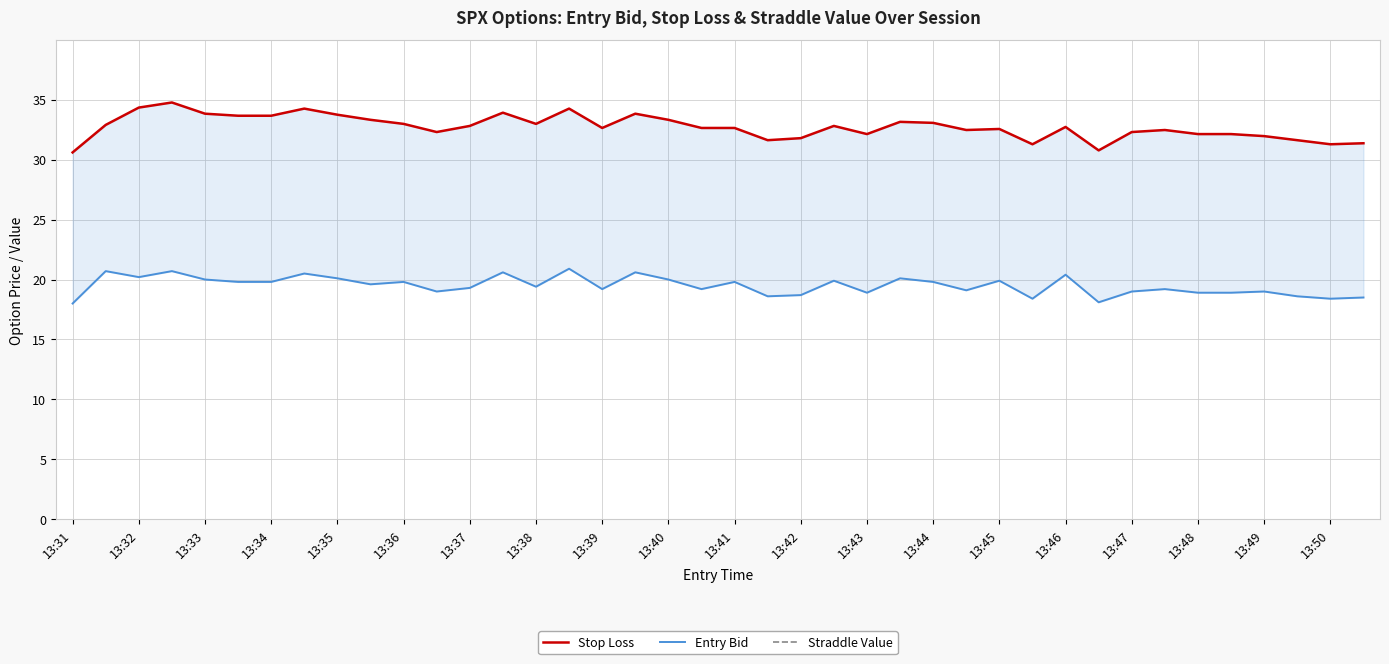

Which series has the largest total across all categories?

Straddle Value